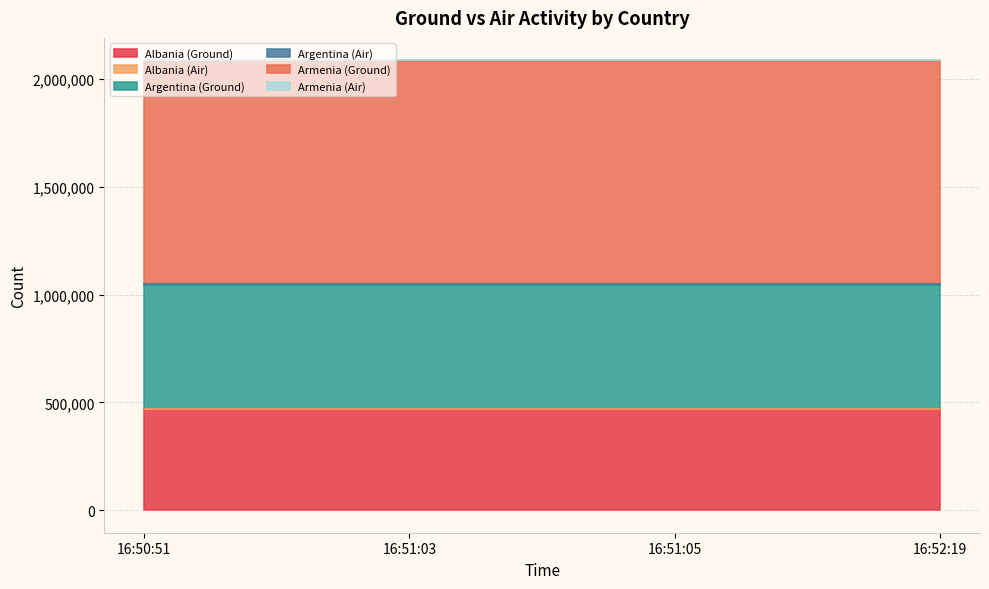

At which category is the sum across all series the highest?

16:50:51